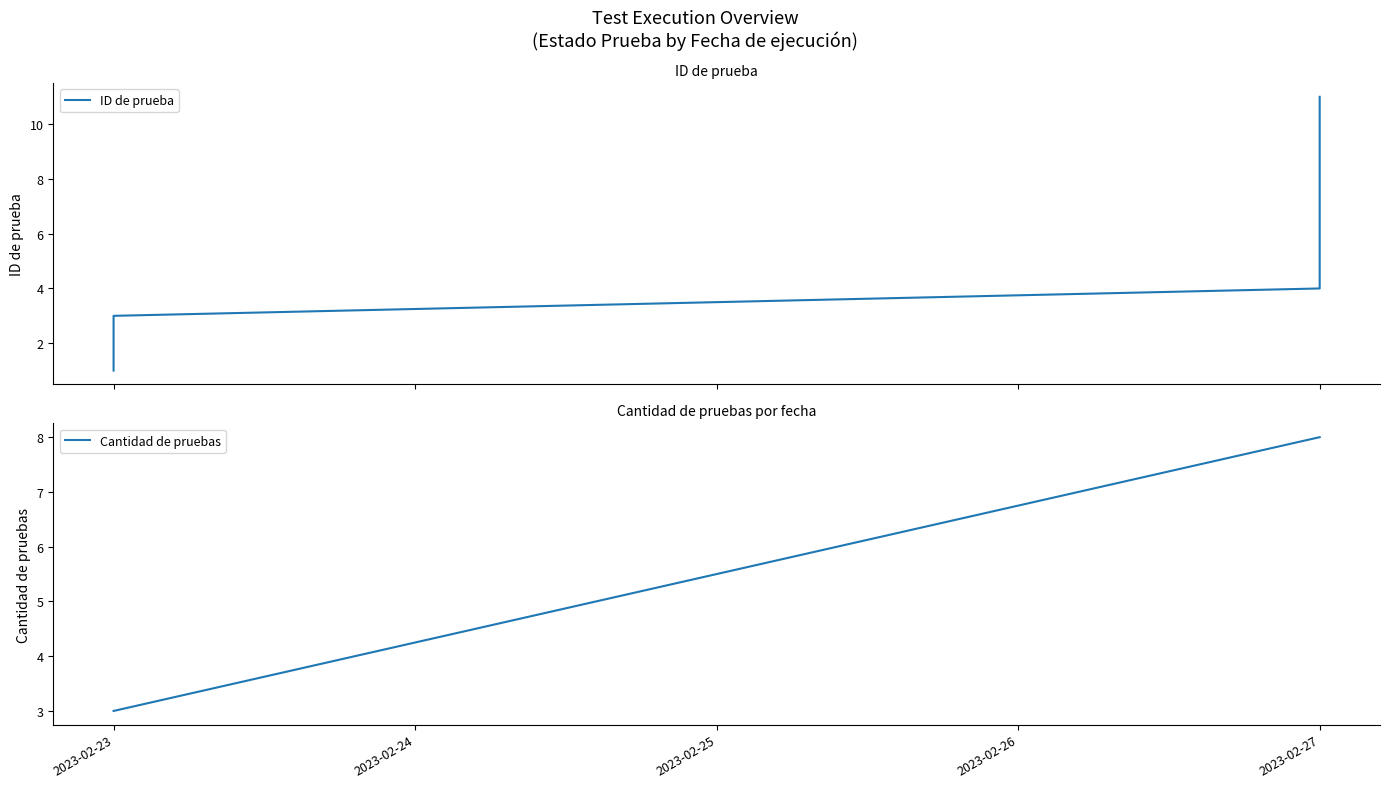

What is the sum of all values?

66